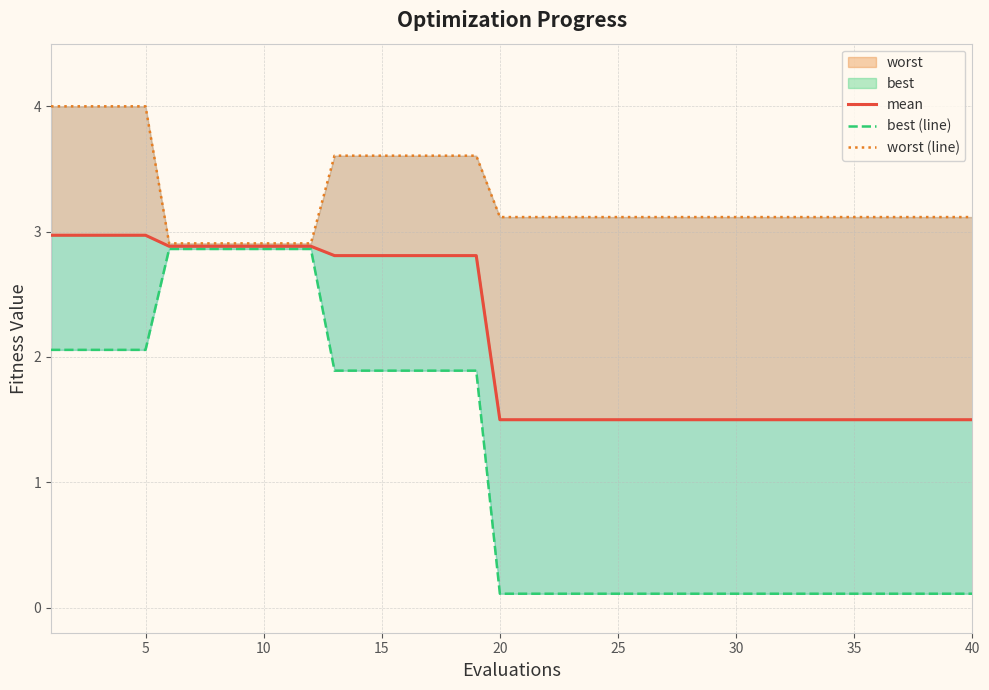

True or false: mean has more than 1 interior local peaks.

False